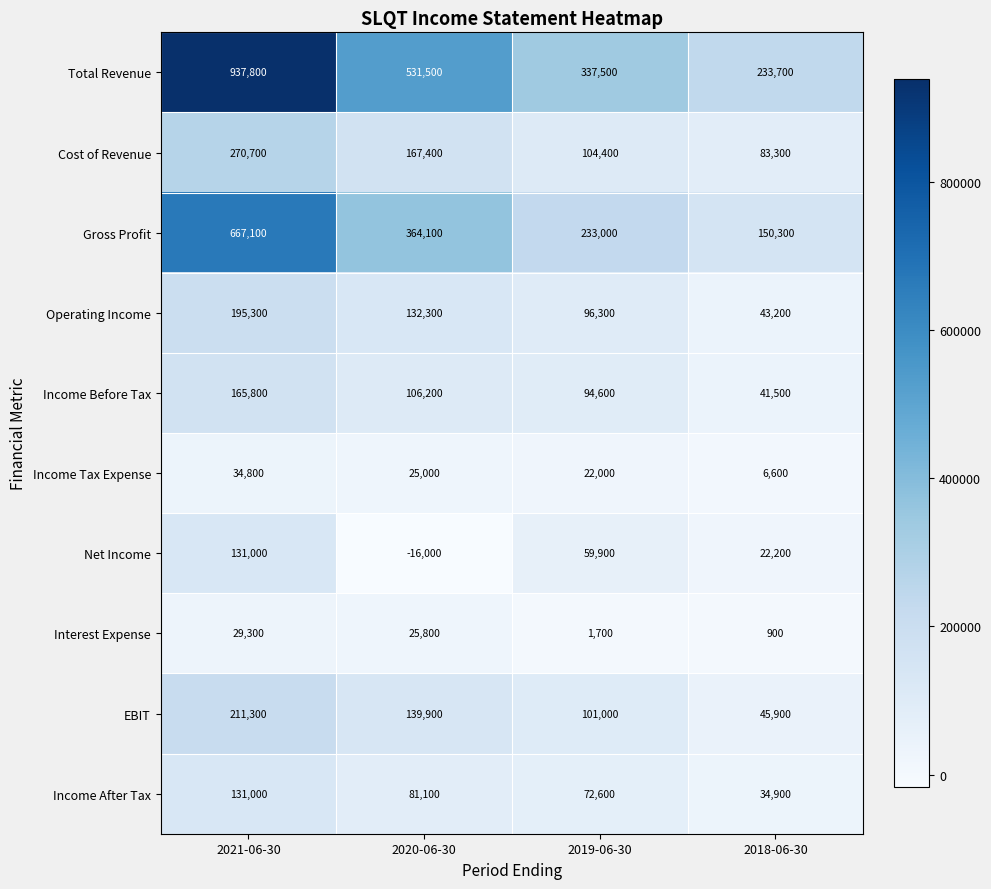

Which category has the highest value across all series?

2021-06-30